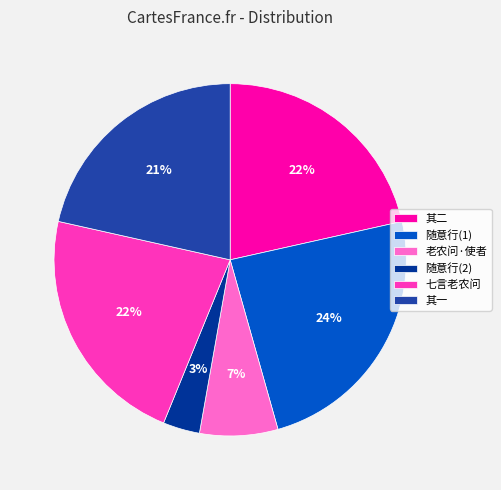

Which category has the smallest portion of the pie?

随意行(2)